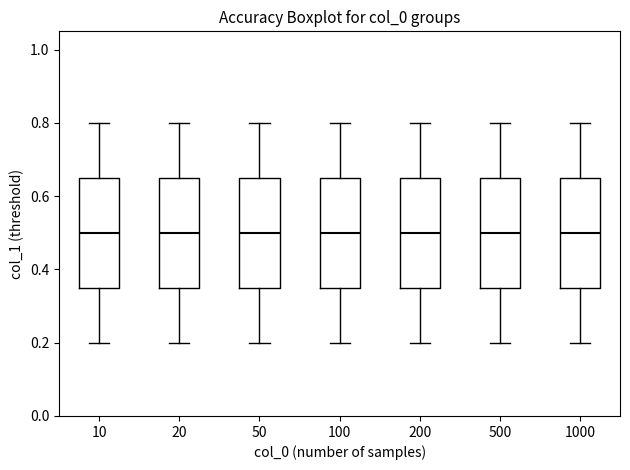

Reading left to right, read every box against the y-axis: the position of its median line, the range the box covers, and the ends of its whiskers. The values are not printed on the chart, so give them approximately, as read against the axis.

10: median 0.50, box 0.36 to 0.66, whiskers 0.20 to 0.80
20: median 0.50, box 0.36 to 0.66, whiskers 0.20 to 0.80
50: median 0.50, box 0.36 to 0.66, whiskers 0.20 to 0.80
100: median 0.50, box 0.36 to 0.66, whiskers 0.20 to 0.80
200: median 0.50, box 0.36 to 0.66, whiskers 0.20 to 0.80
500: median 0.50, box 0.36 to 0.66, whiskers 0.20 to 0.80
1000: median 0.50, box 0.36 to 0.66, whiskers 0.20 to 0.80